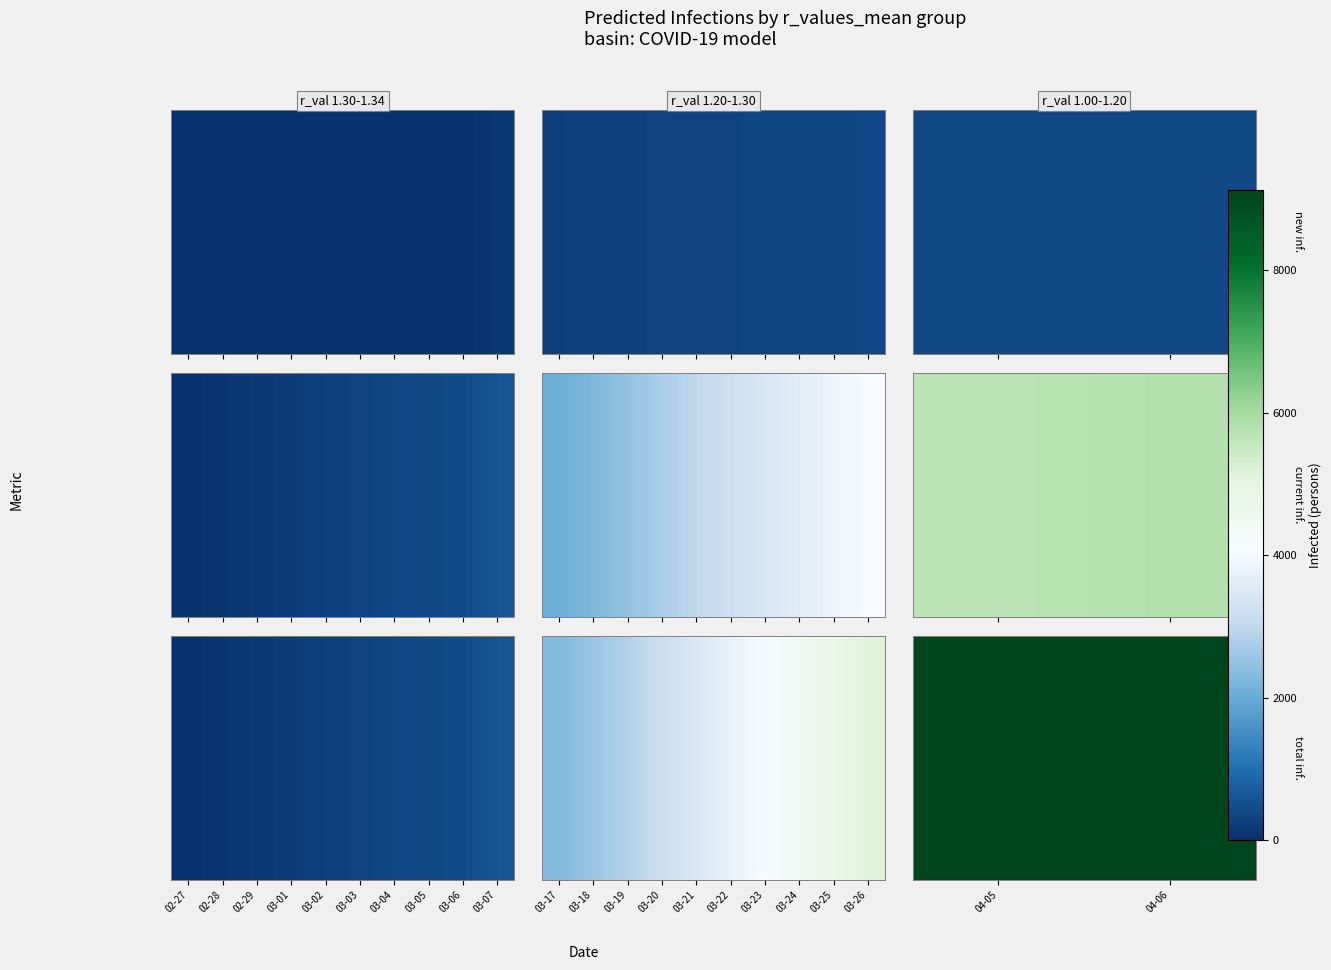

Which category has the lowest value across all series?

04-05